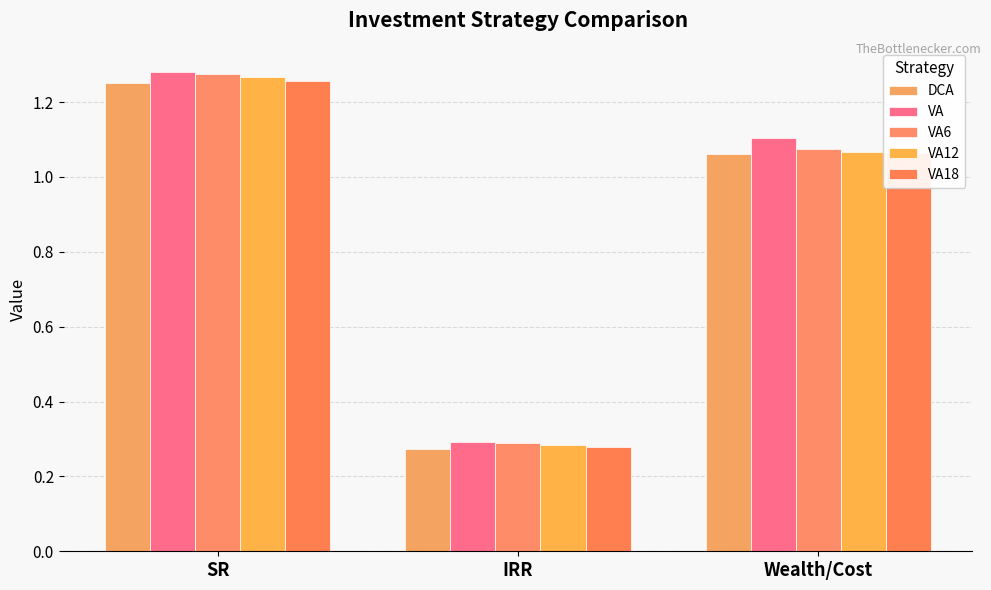

The value of DCA at SR is 0.5. True or false?

False